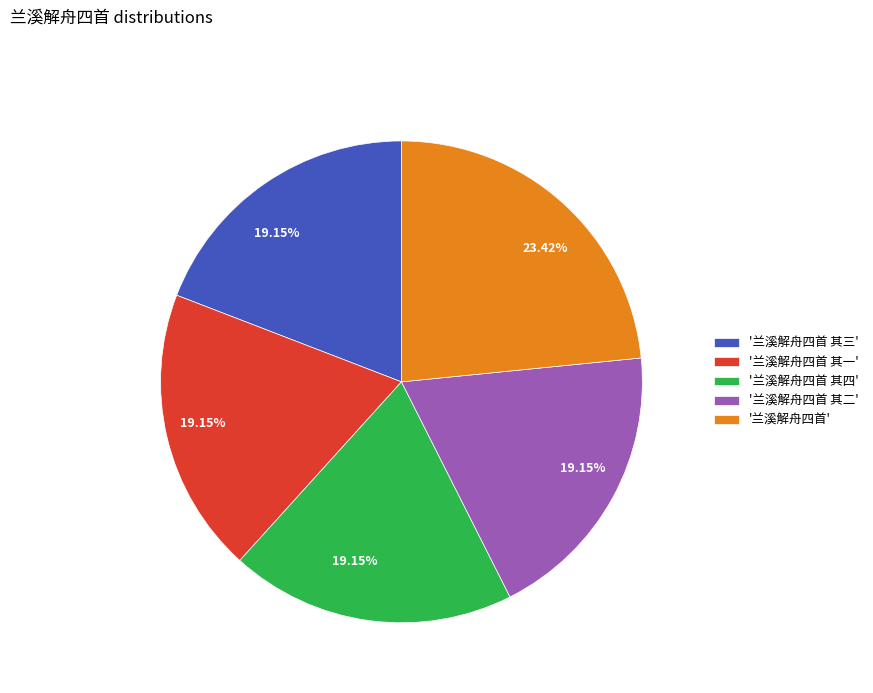

Which category has the biggest portion of the pie?

'兰溪解舟四首'